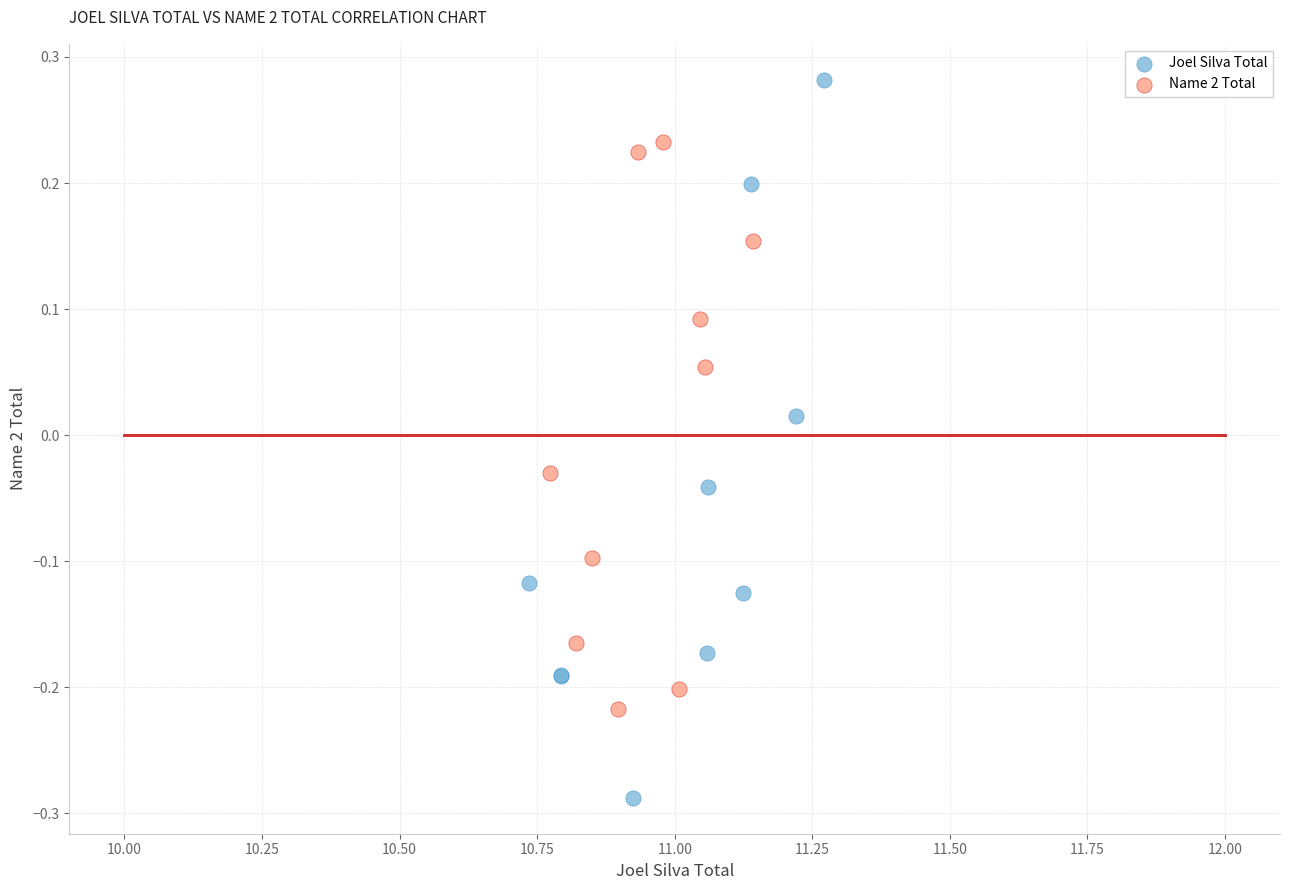

Which series has the largest Y range (max minus min)?

Joel Silva Total